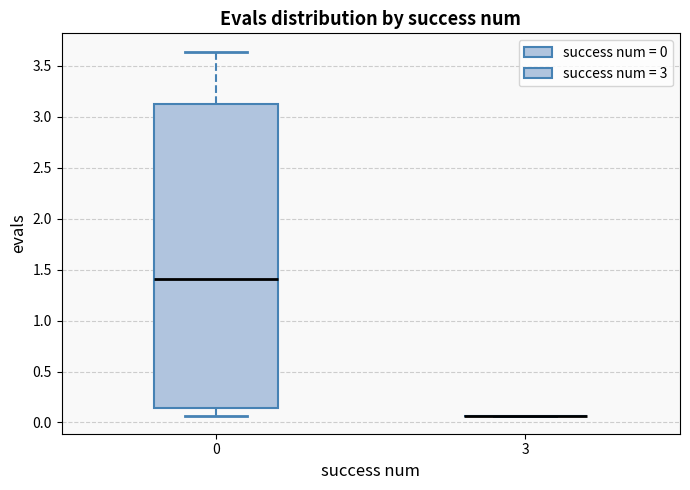

Reading left to right, transcribe this box plot: for each box, give where its median line is, the range the box spans, and where its two whiskers end, as read against the y-axis. The values are not printed on the chart, so give them approximately, as read against the axis.

0: median 1.40, box 0.15 to 3.15, whiskers 0.05 to 3.65
3: box collapsed to a line at 0.05, whiskers 0.05 to 0.05